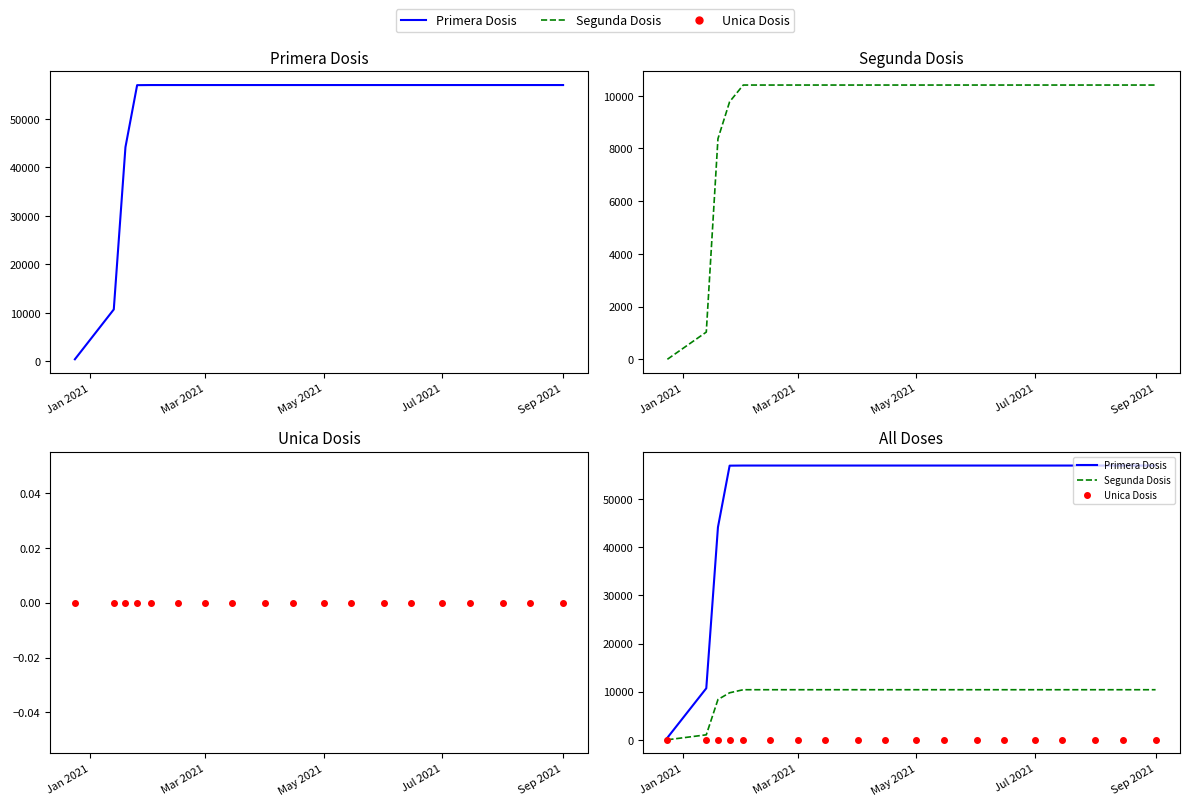

At which category does the chart reach its peak across all series?

Sep 2021